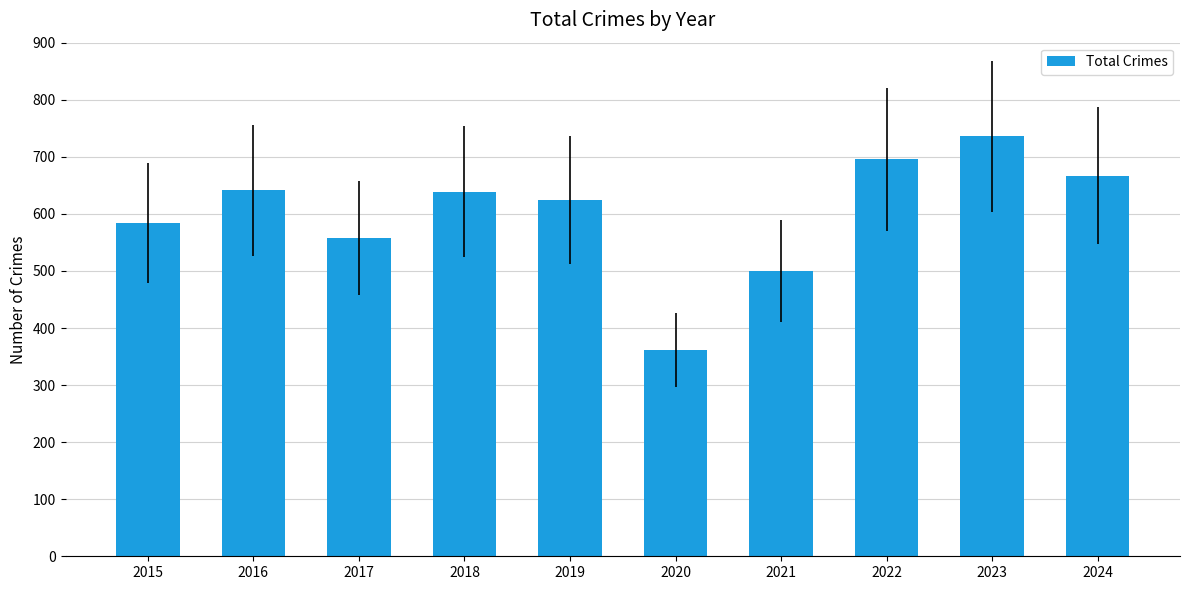

At which label does the data first exceed 639?

2016